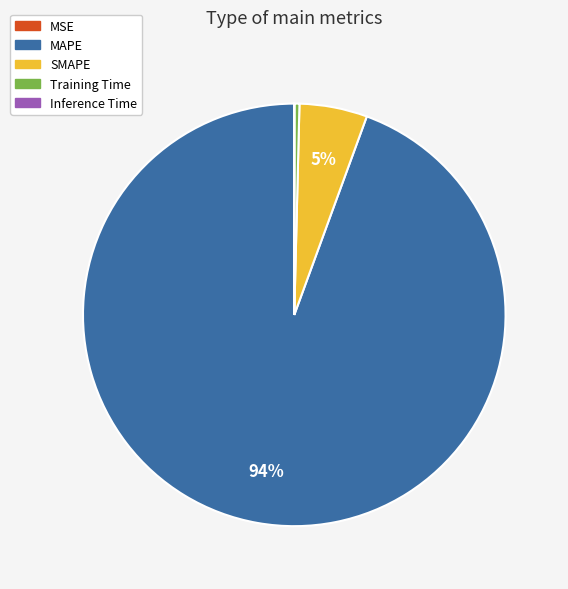

Which category accounts for the majority?

MAPE